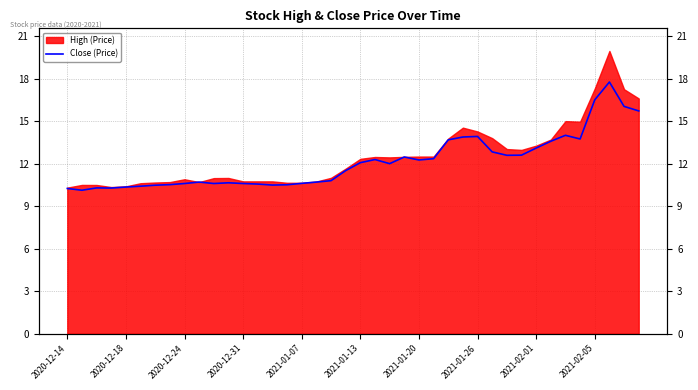

Approximately how many times larger is the value at 38 compared to 26?

1.2